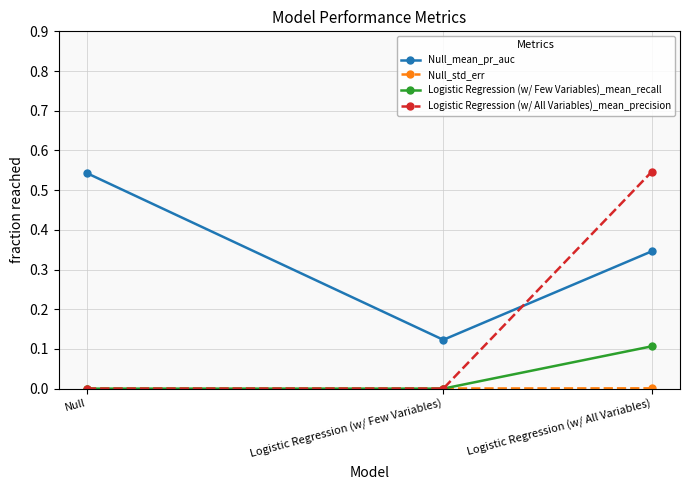

Which series has the widest spread of values?

Logistic Regression (w/ All Variables)_mean_precision